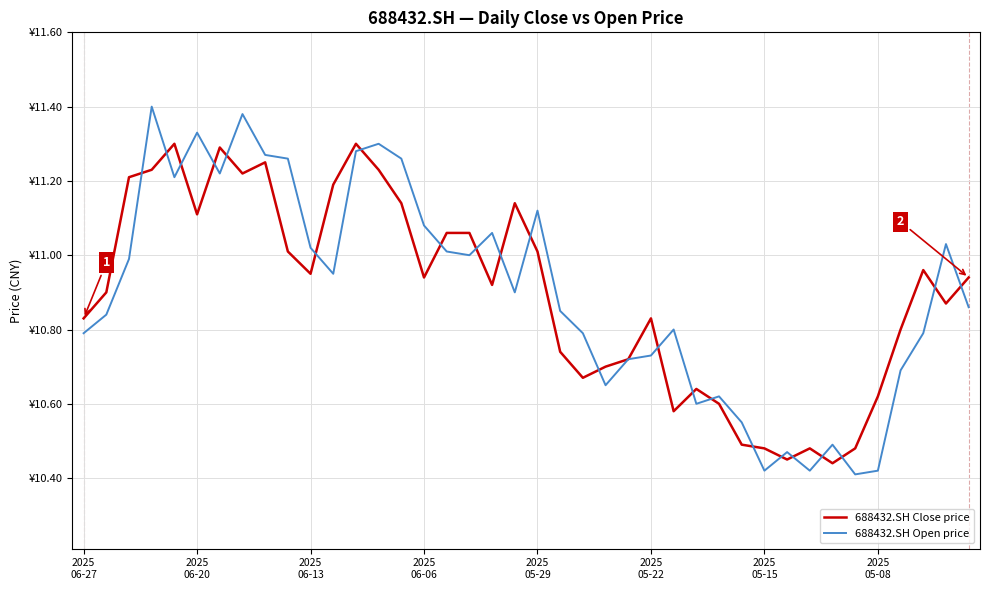

What are all the series names shown in the legend?

688432.SH Close price, 688432.SH Open price